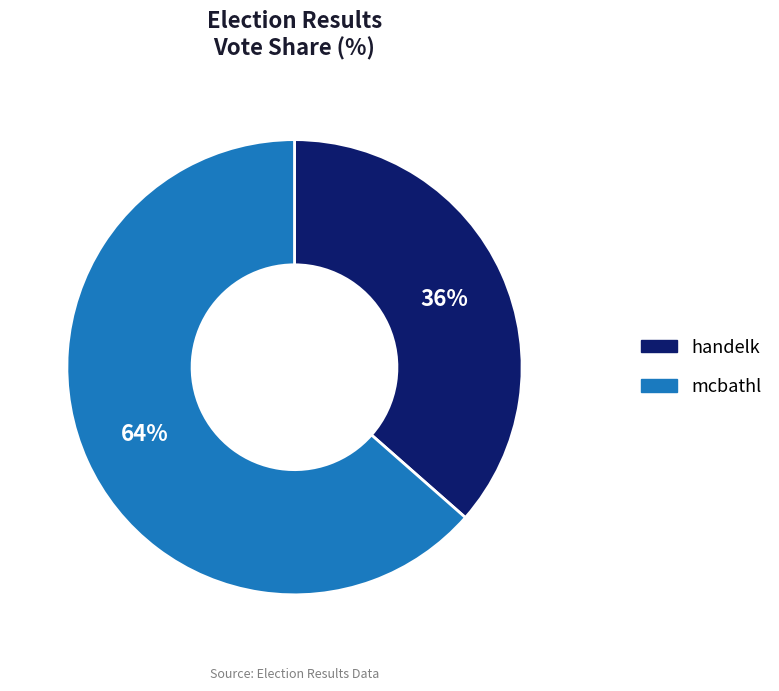

To the nearest percent, what is the average slice percentage?

50%